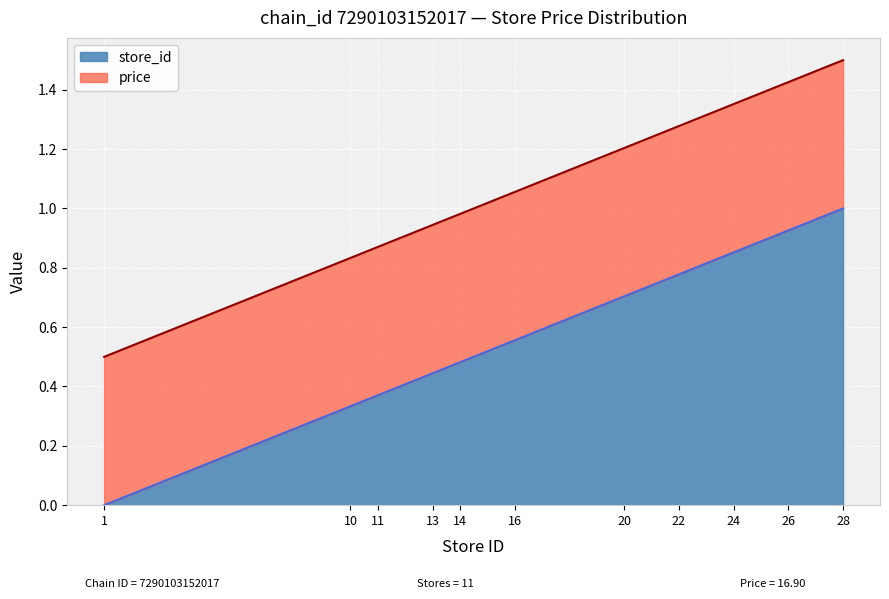

What is the maximum value shown in the chart?

1.0